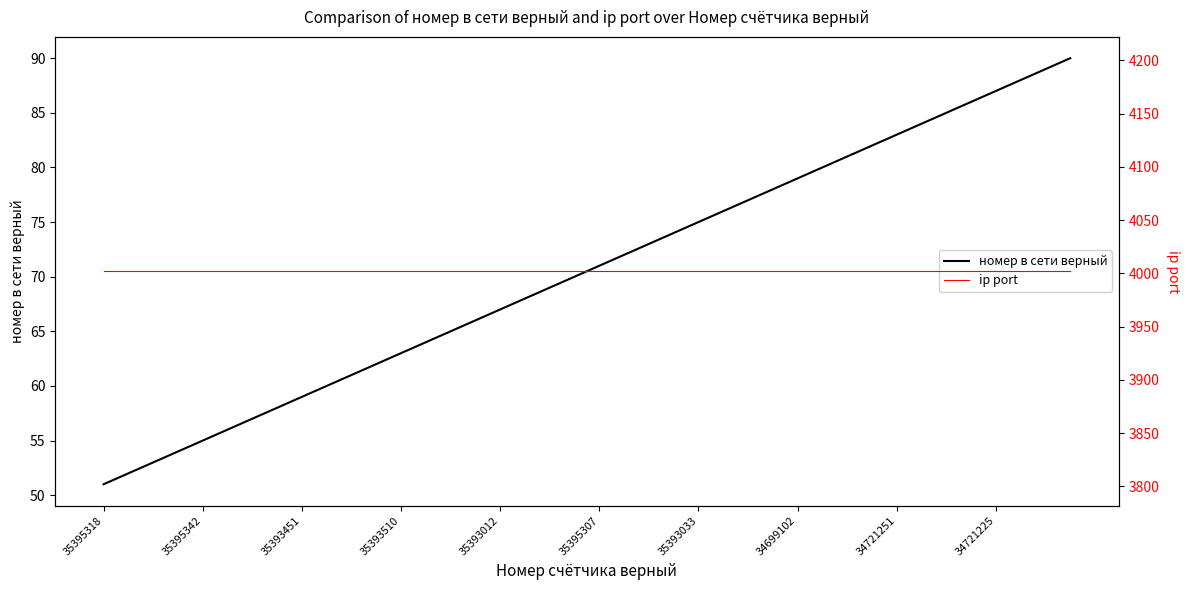

True or false: ip port has more than 1 points higher than both neighbors.

False